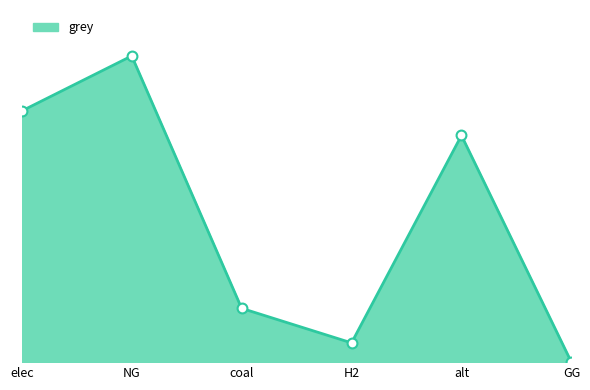

Which has a higher value, alt or NG?

NG